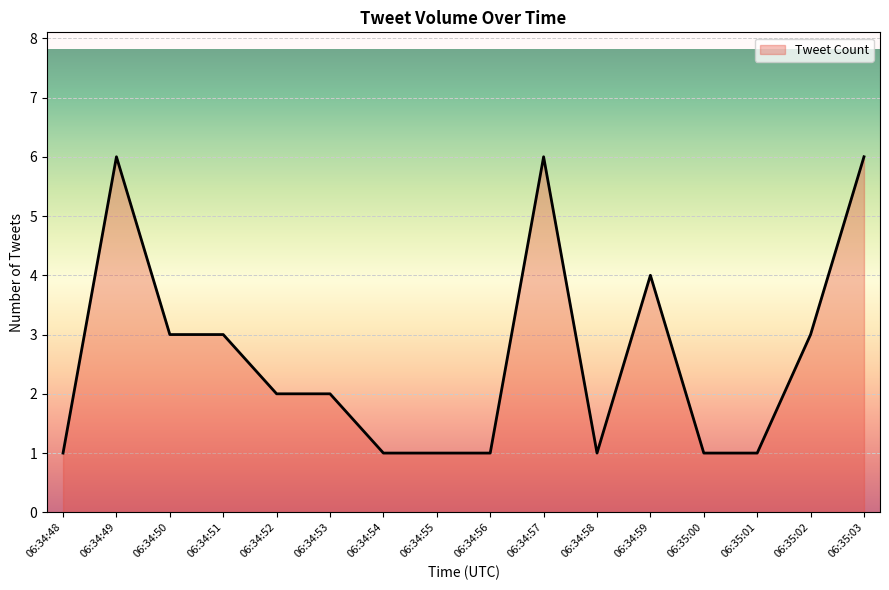

What is the sum of all values?

42